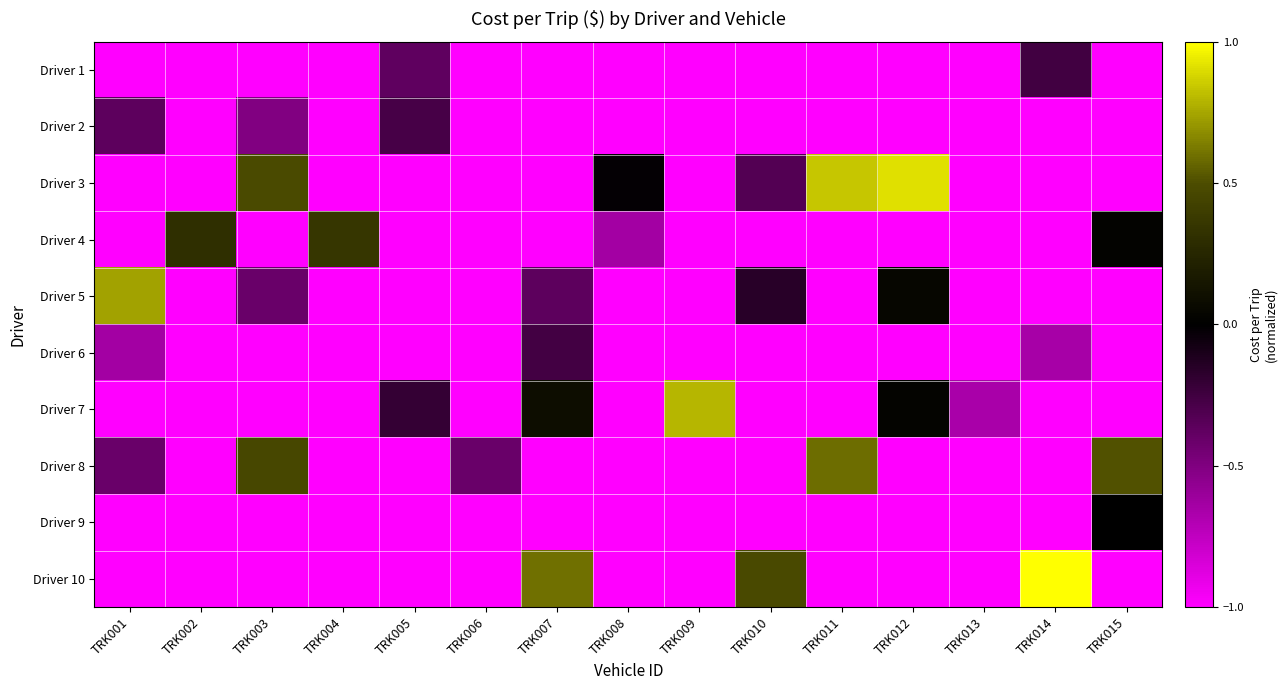

List the series in order of their peak value, highest first.

Driver 10, Driver 3, Driver 7, Driver 5, Driver 8, Driver 4, Driver 9, Driver 1, Driver 6, Driver 2